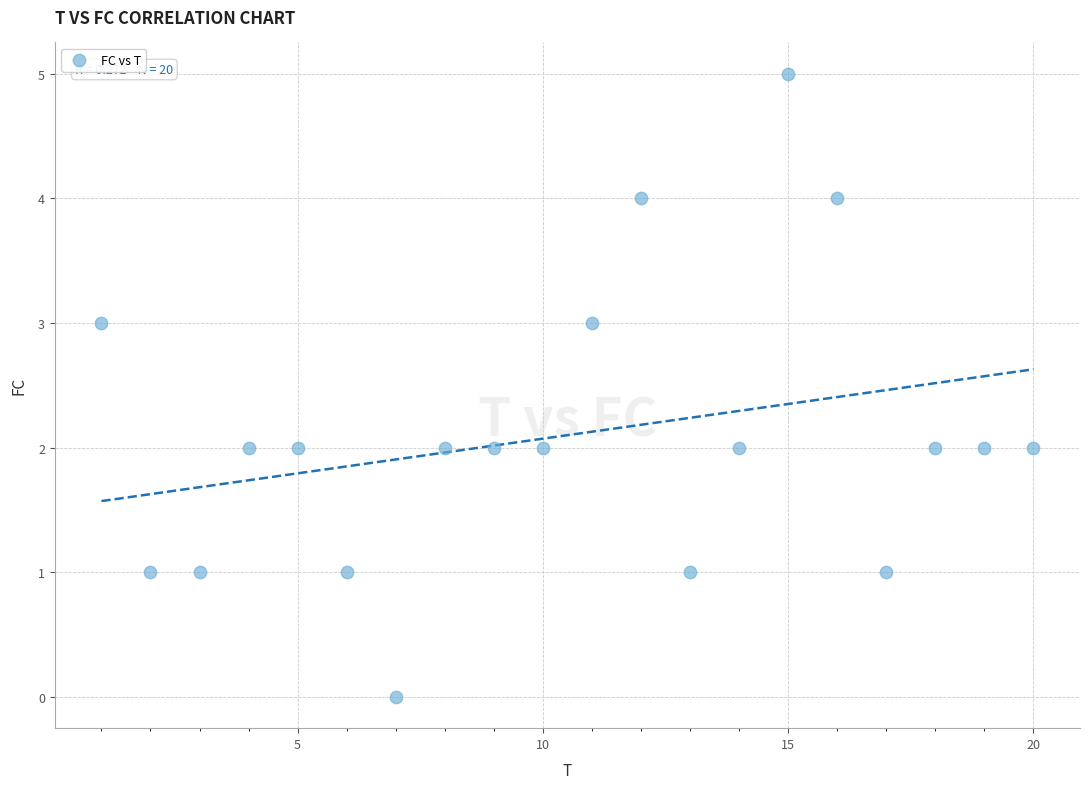

What is the range of X values (max minus min)?

19